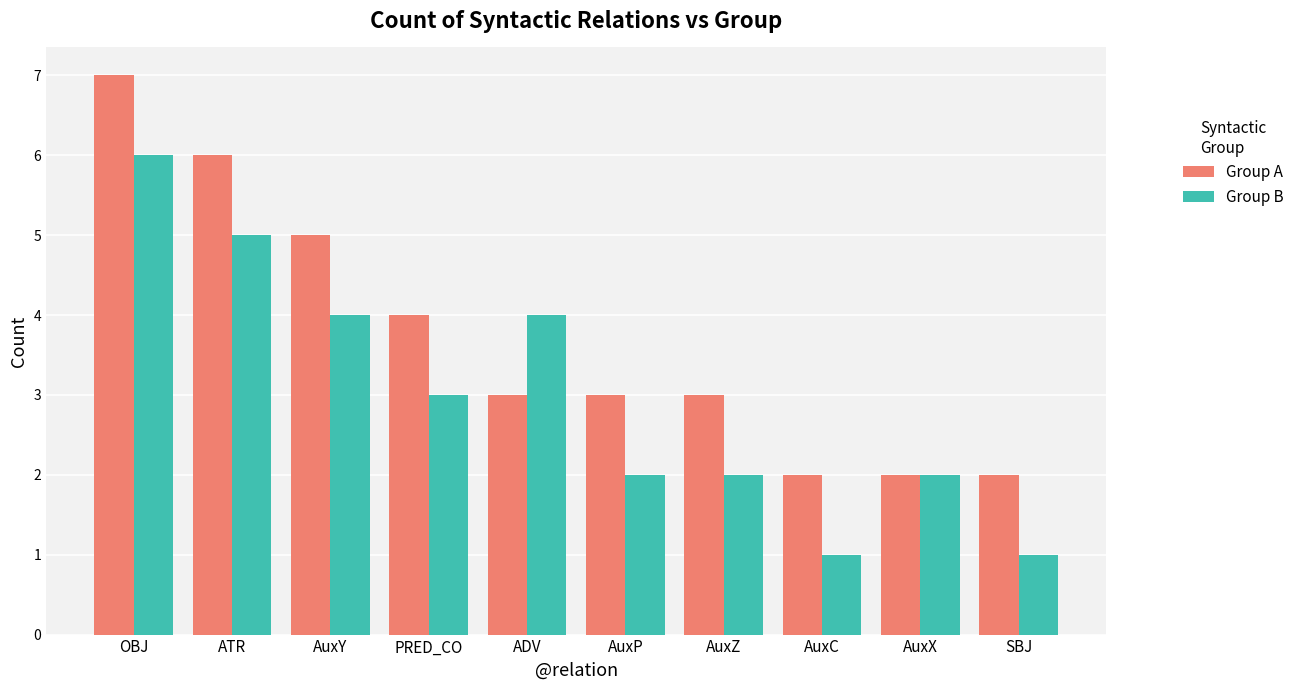

Is the value of Group B at PRED_CO greater than the value of Group A at AuxX?

Yes